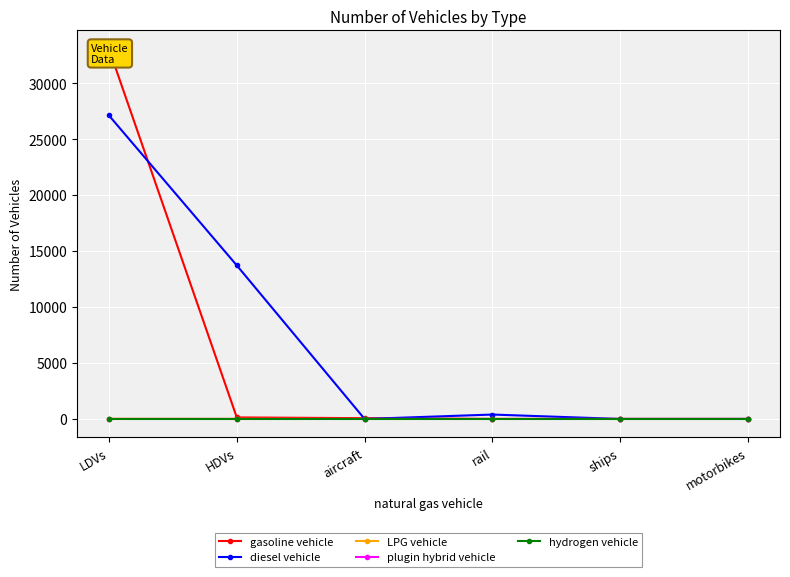

Between aircraft and LDVs, which is larger?

LDVs